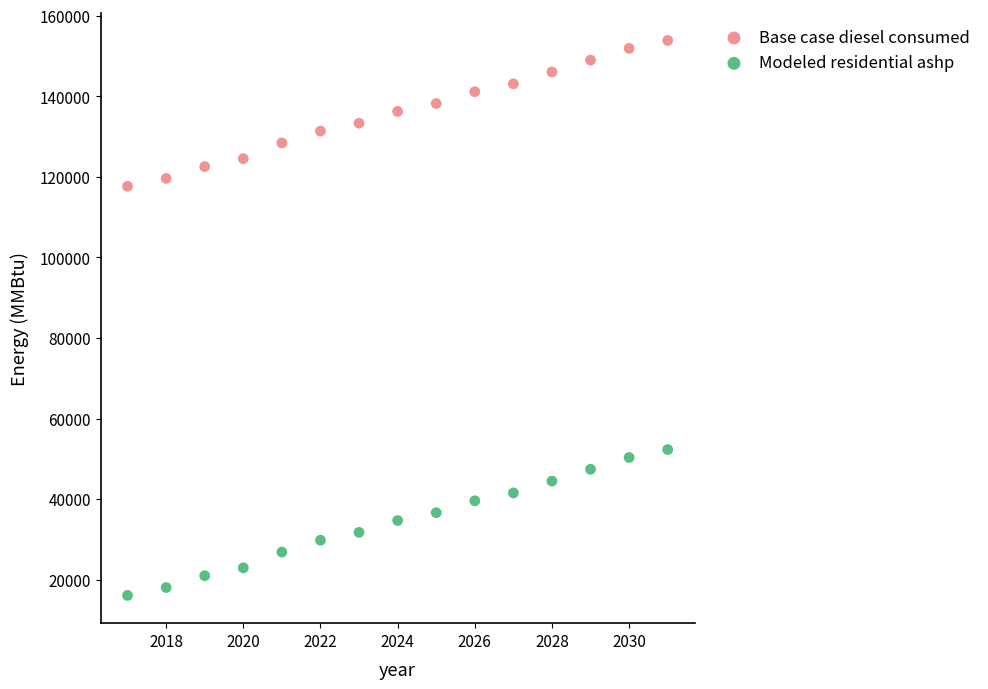

Which series reaches the maximum Y coordinate?

Base case diesel consumed